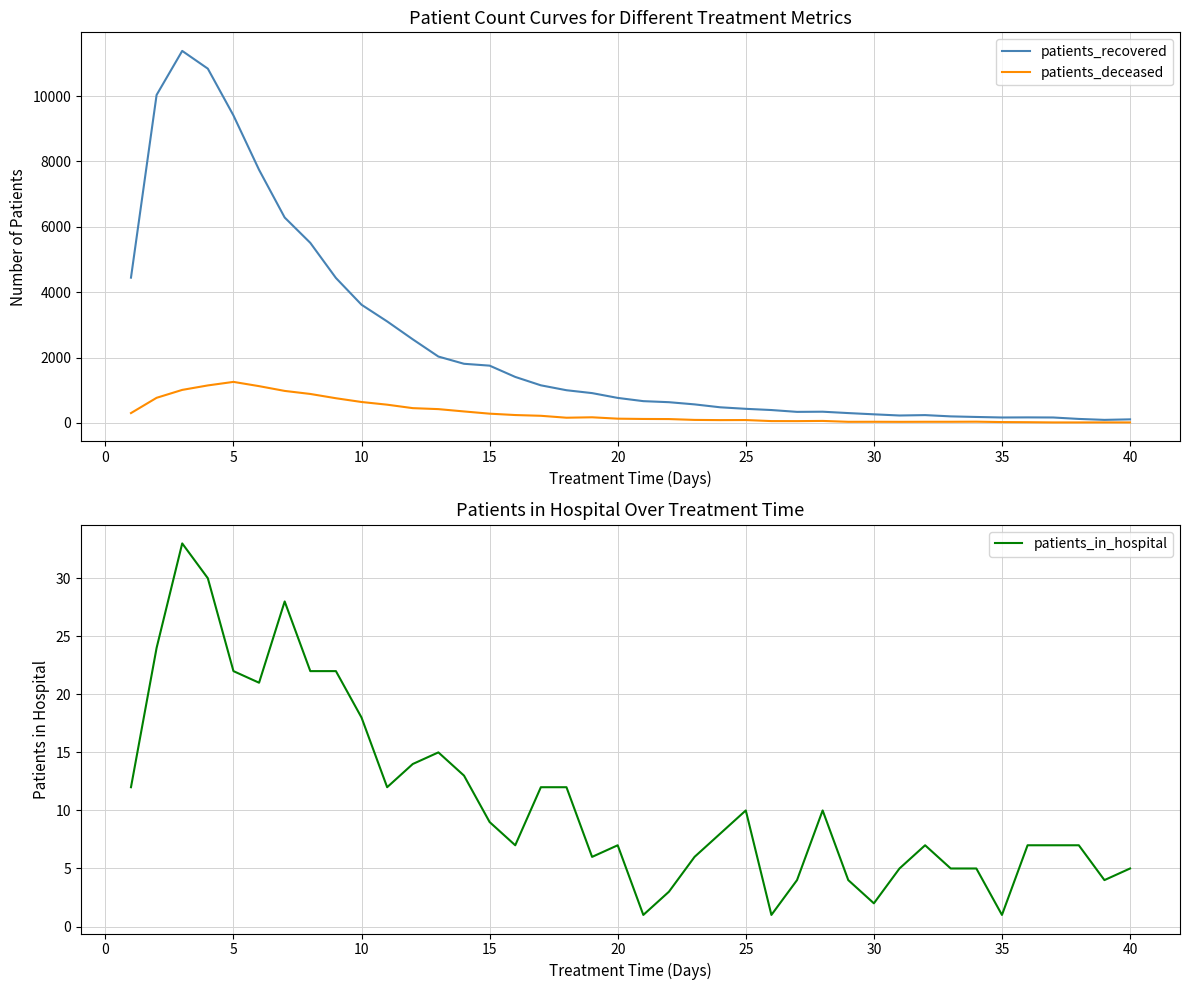

What is the value of the patients_deceased point at the 2nd from the left?

768